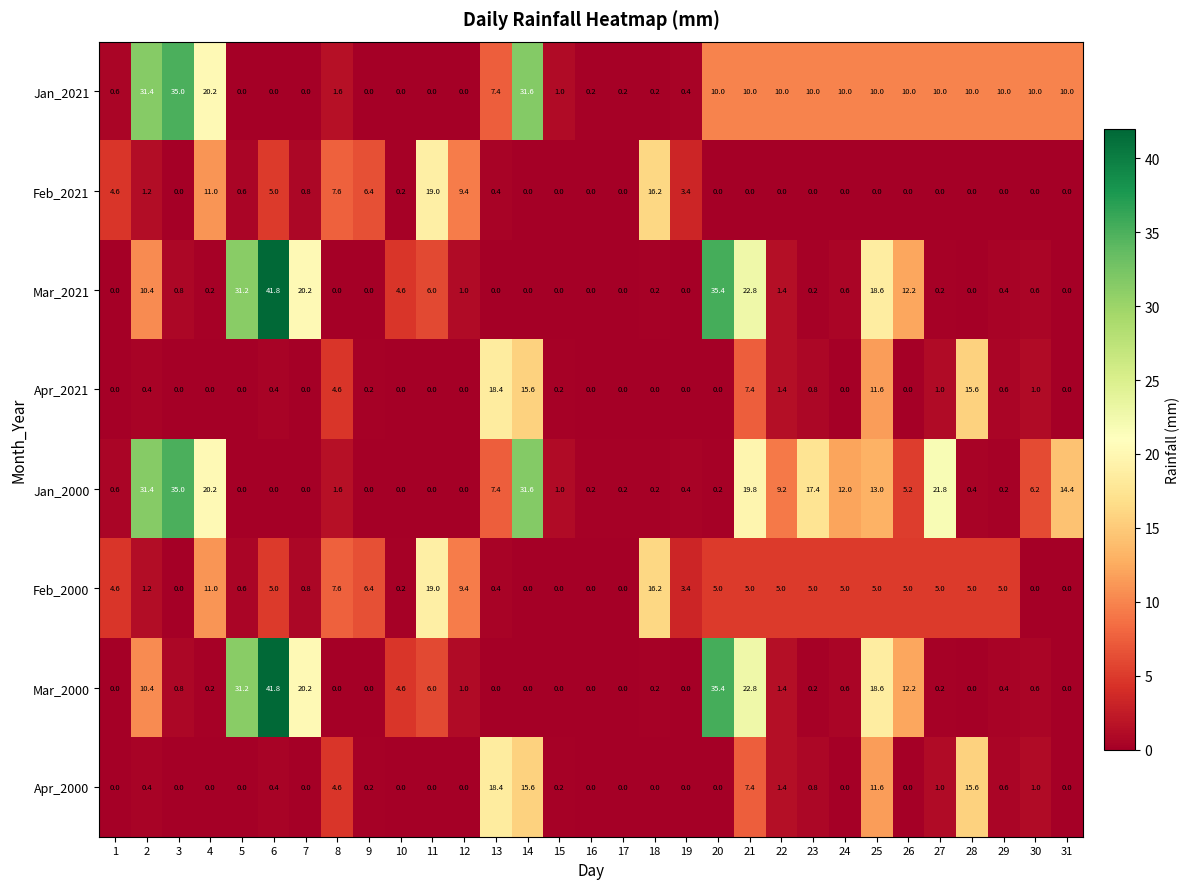

Where does the Feb_2000 series first go above 5?

4